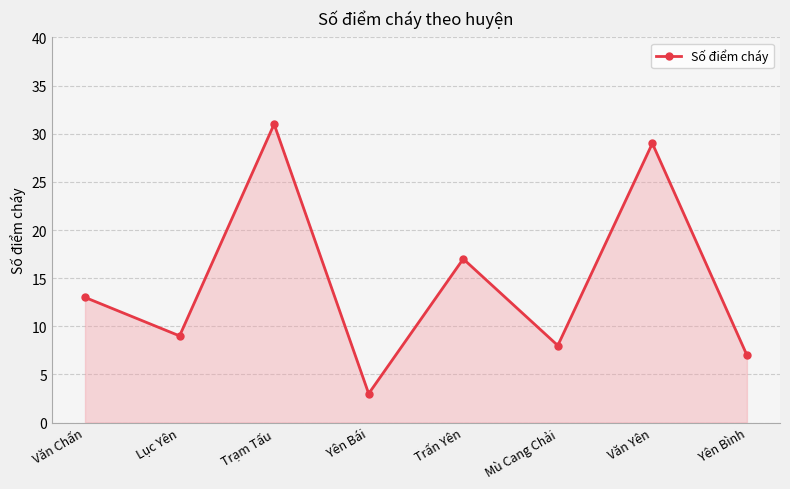

How many lines are shown in the chart?

1